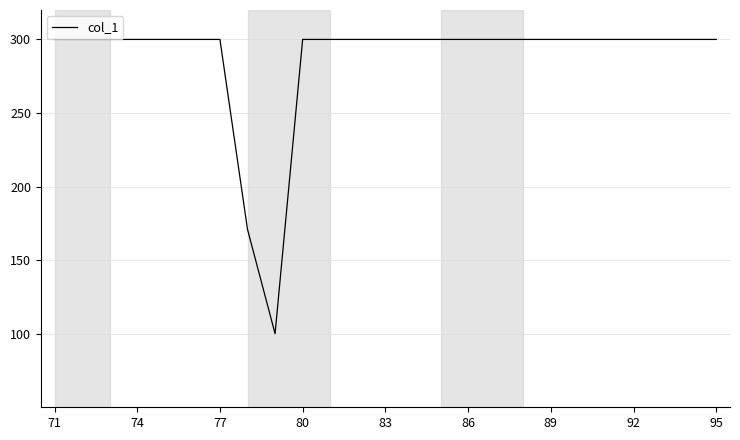

What is the difference between the maximum and minimum values?

200.0